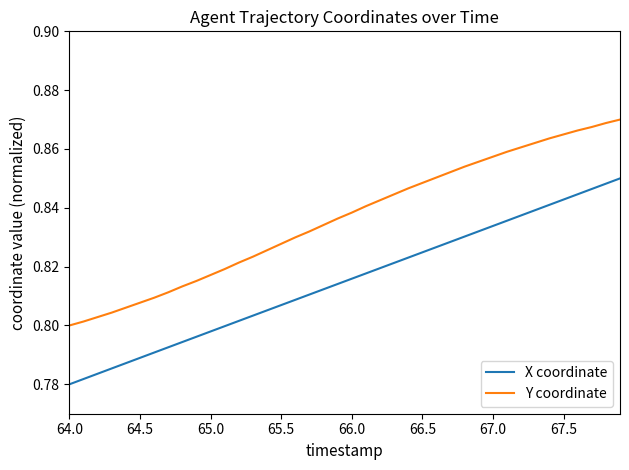

Which series has the largest total across all categories?

Y coordinate